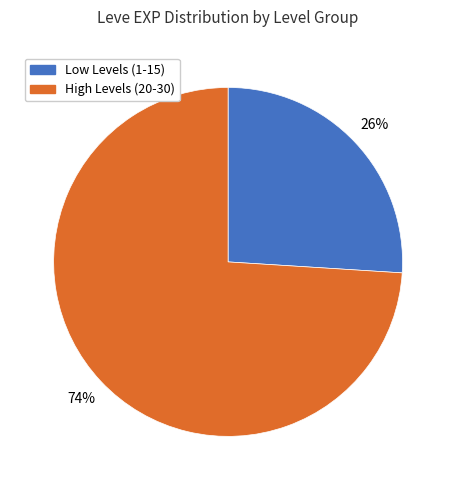

True or false: Low Levels (1-15) accounts for 26% of the total.

True